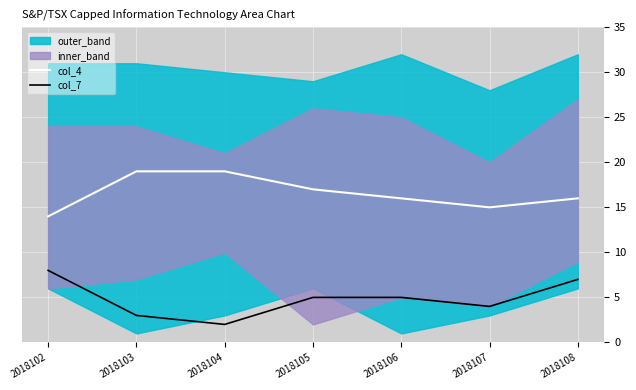

True or false: col_4 and col_7 intersect in this chart.

False